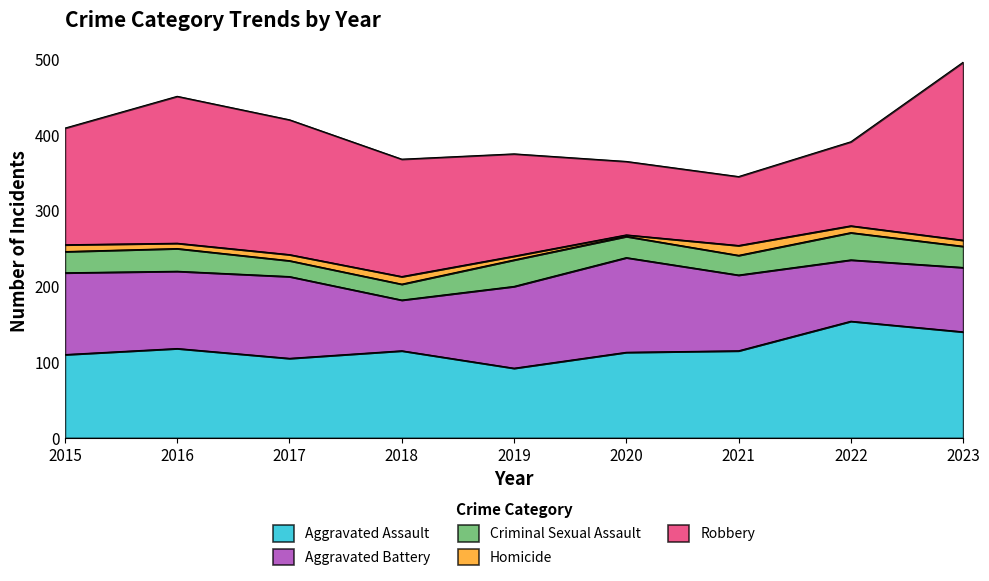

At which label is Aggravated Assault closest to 123?

2016